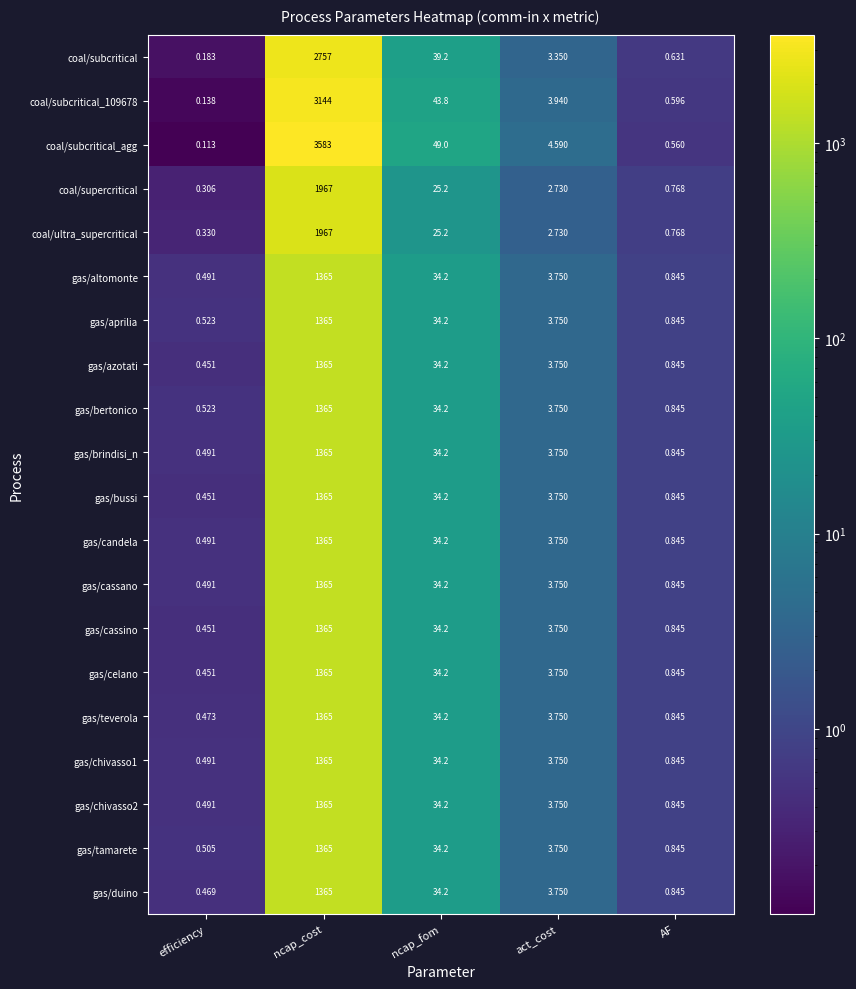

Which label corresponds to the smallest value in the chart?

efficiency